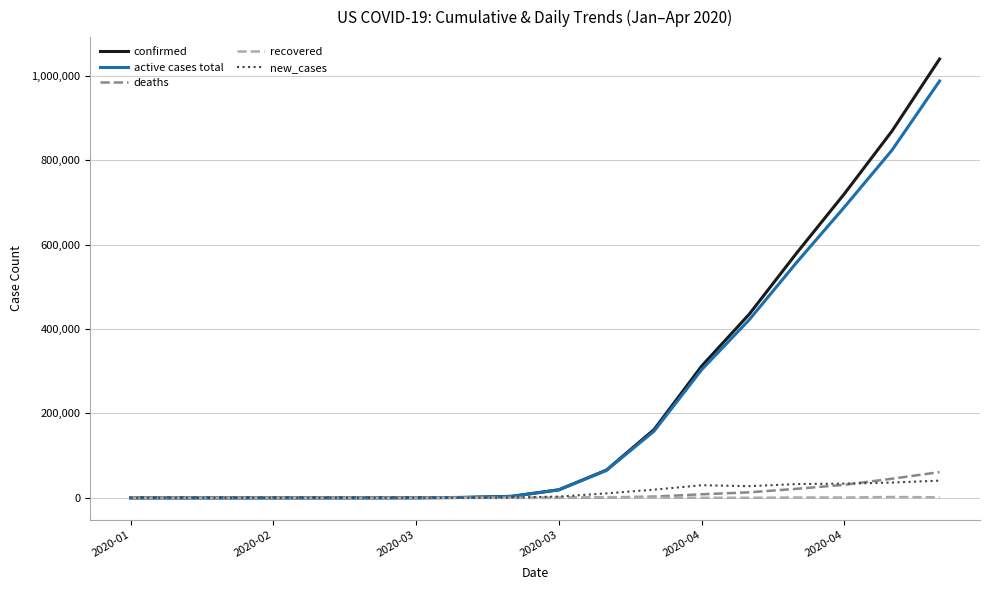

Which series has the widest spread of values?

confirmed